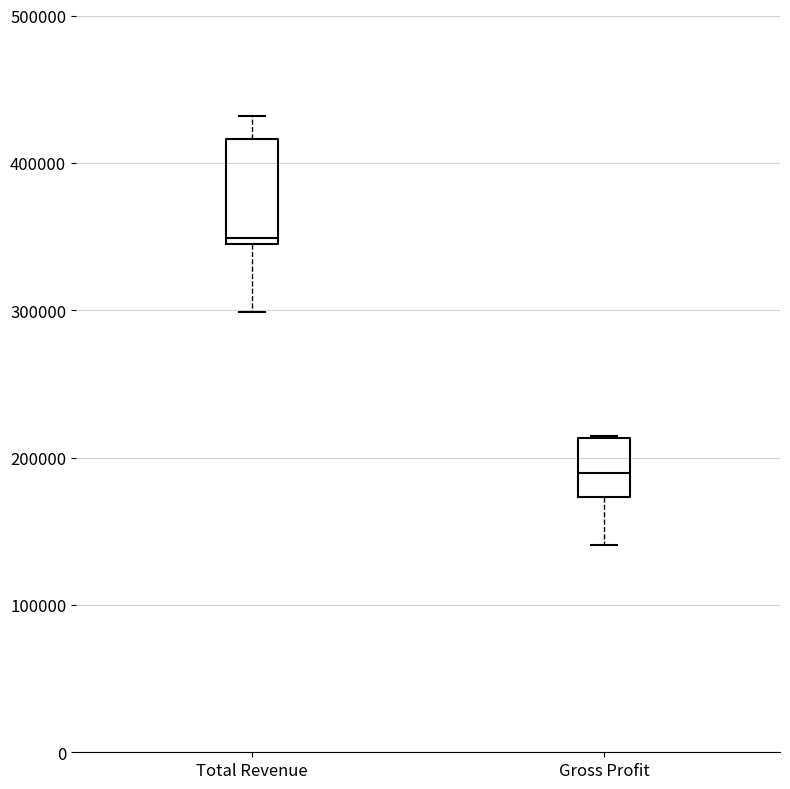

Which box has the lowest median line?

Gross Profit